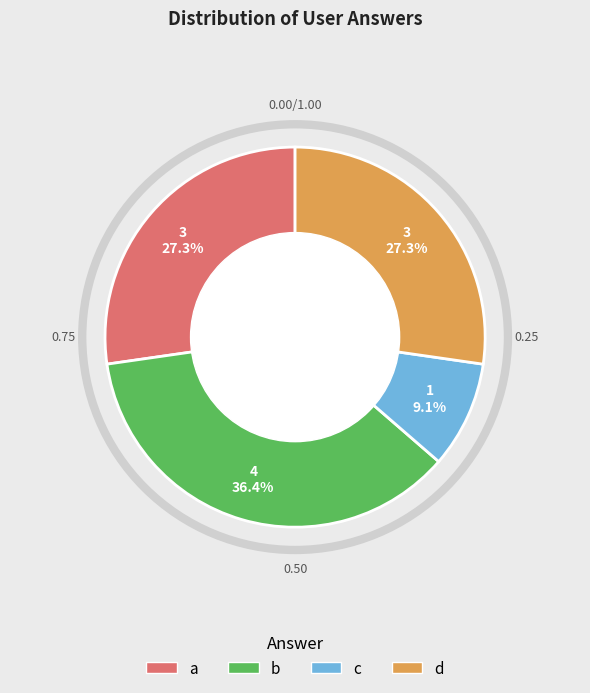

To the nearest percent, what is the combined percentage of b and c?

45%